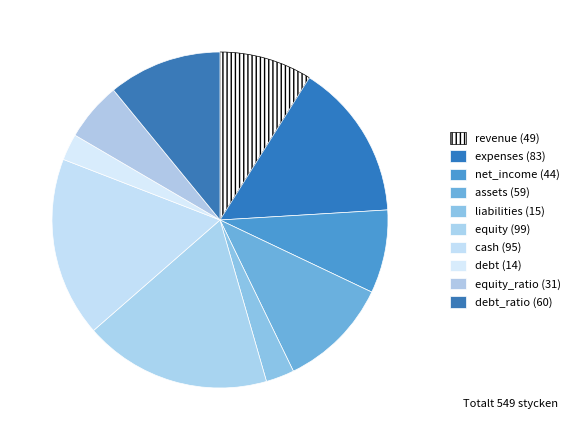

How many slices are in this pie chart?

10